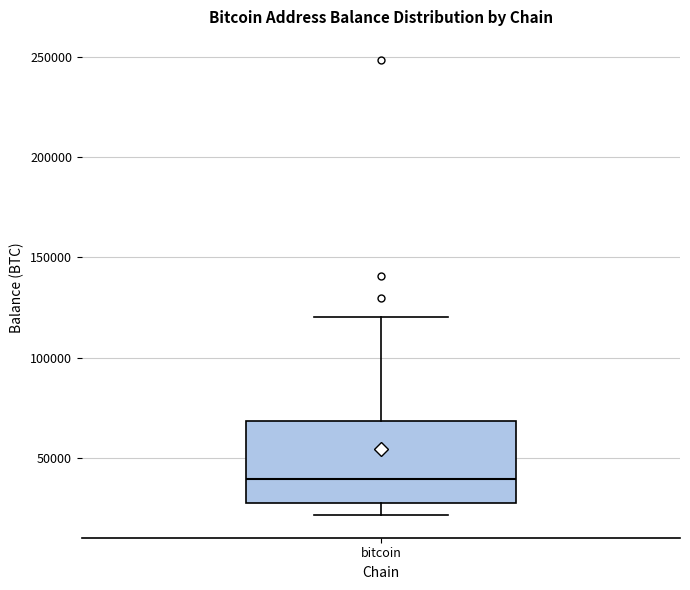

Read this box plot against the y-axis: the position of the median line, the range covered by the box, and the ends of both whiskers. The values are not printed on the chart, so give them approximately, as read against the axis.

median 40000, box 25000 to 70000, whiskers 20000 to 120000